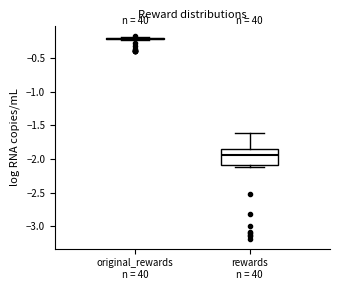

Reading left to right, transcribe this box plot: for each box, give where its median line is, the range the box spans, and where its two whiskers end, as read against the y-axis. The values are not printed on the chart, so give them approximately, as read against the axis.

original_rewards n = 40: box collapsed to a line at -0.20, whiskers -0.25 to -0.20
rewards n = 40: median -1.95, box -2.10 to -1.85, whiskers -2.15 to -1.60